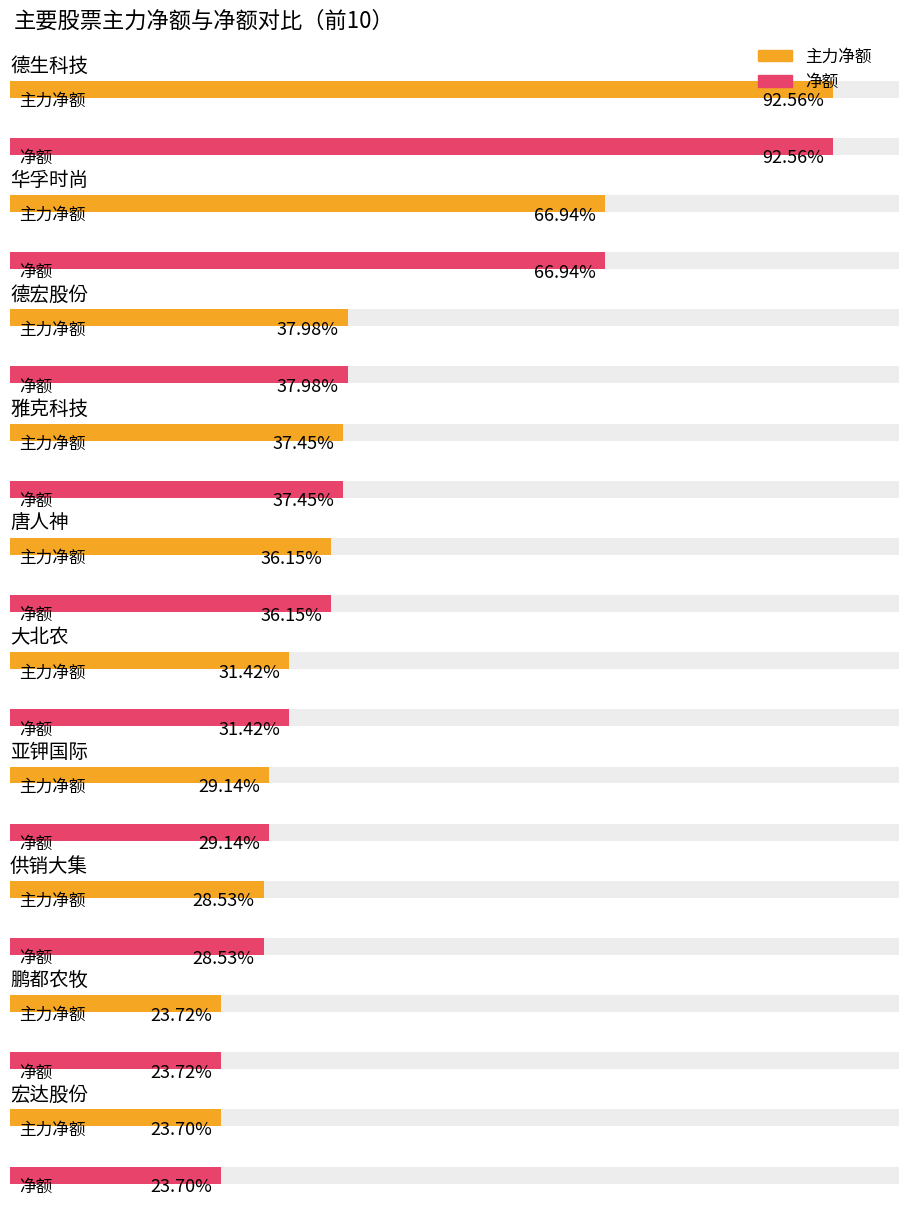

Which series has the largest total across all categories?

主力净额